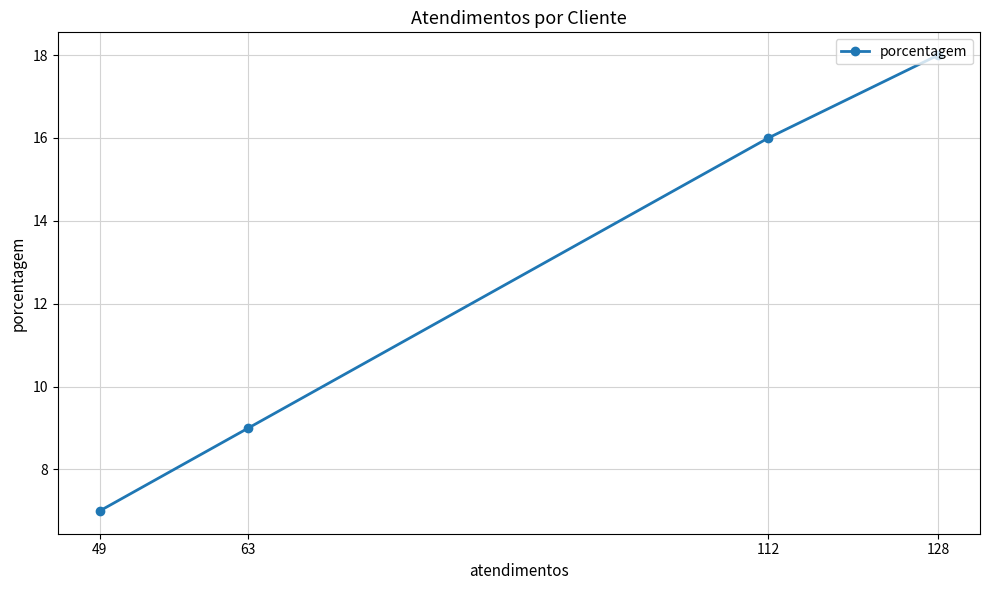

How many lines are shown in the chart?

1